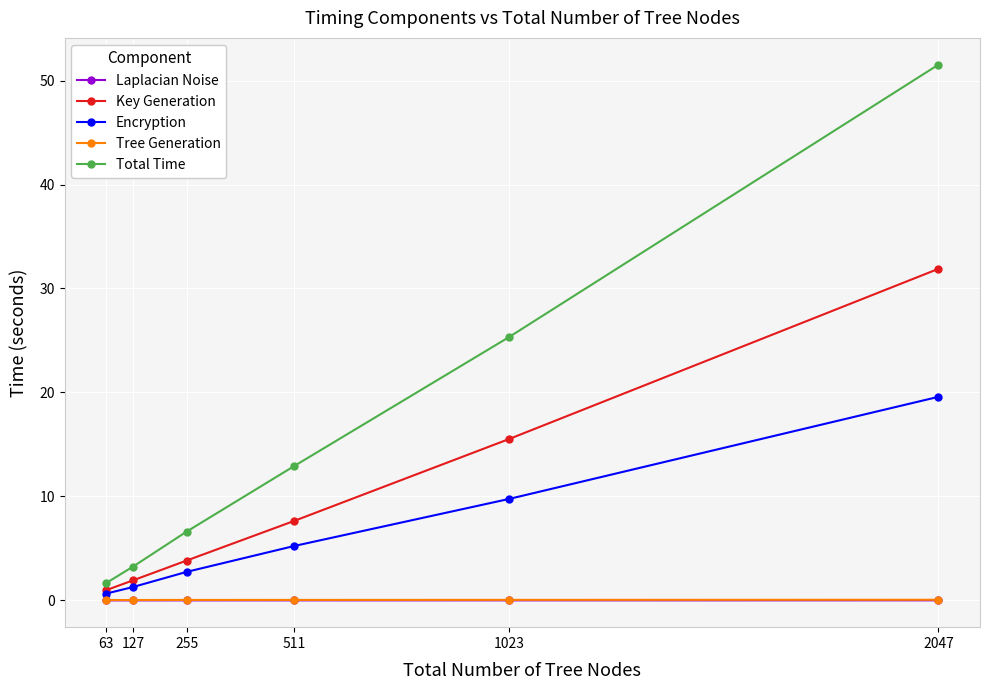

What is the sum of the Total Time values at 1023 and 255?

31.9